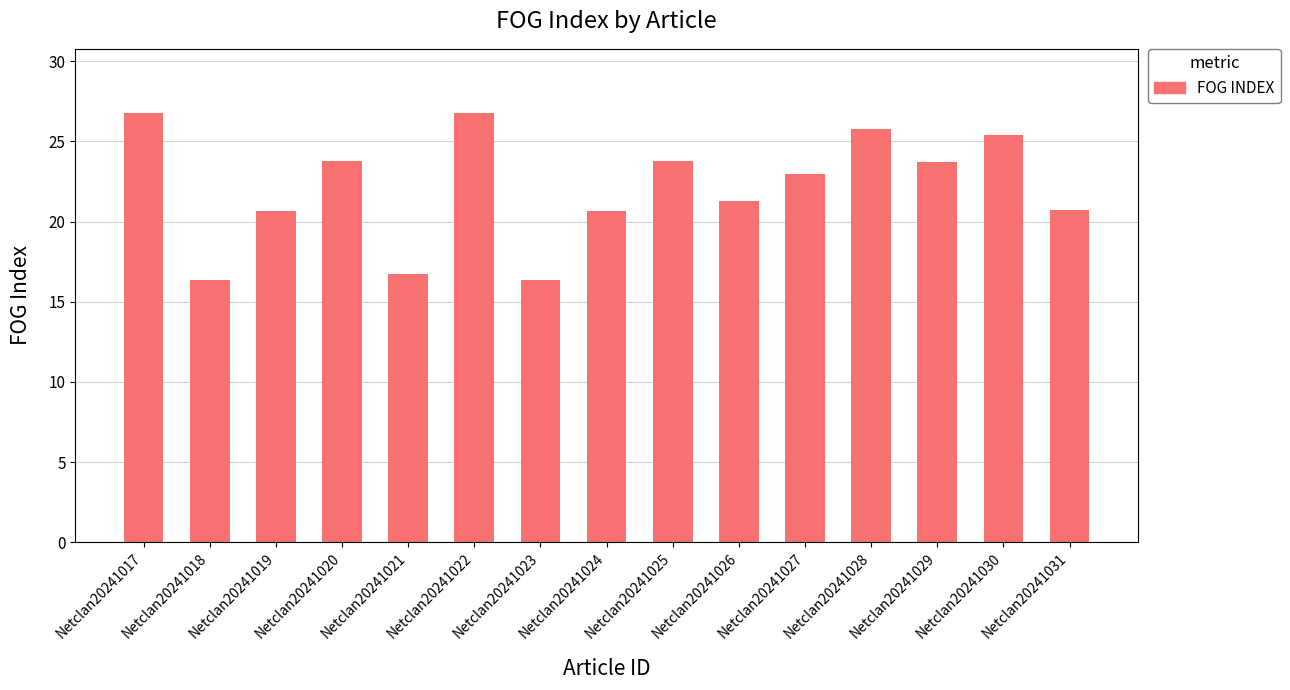

What is the sum of the values at Netclan20241024 and Netclan20241022?

47.4